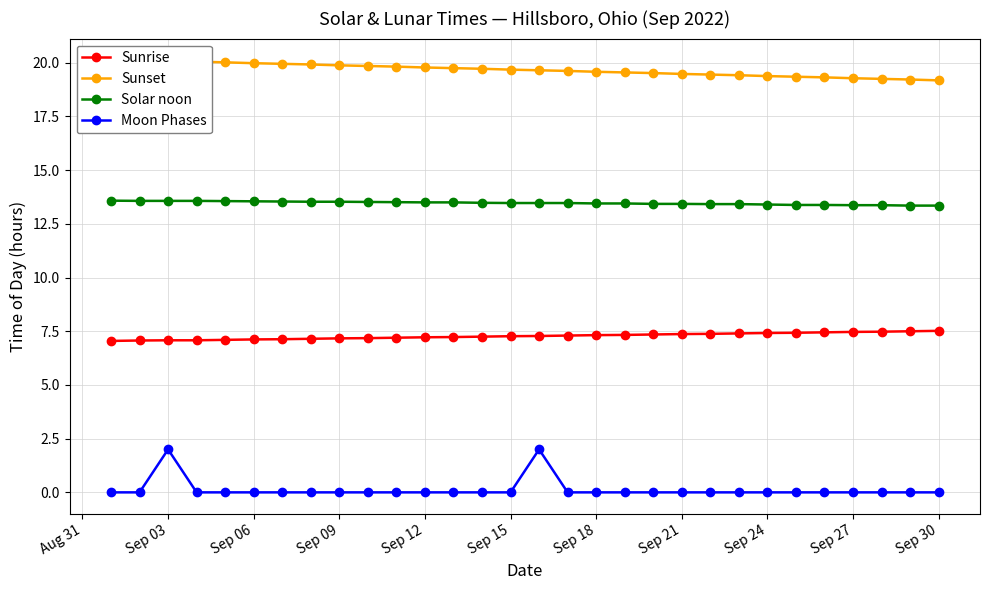

True or false: Moon Phases and Sunrise intersect in this chart.

False